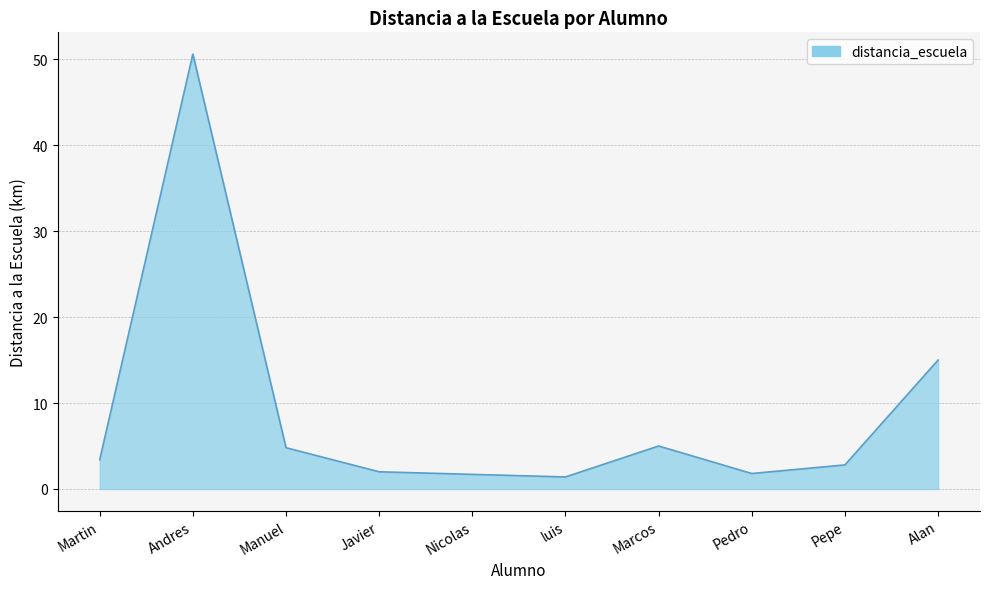

True or false: the data shows 15.8 at Andres.

False